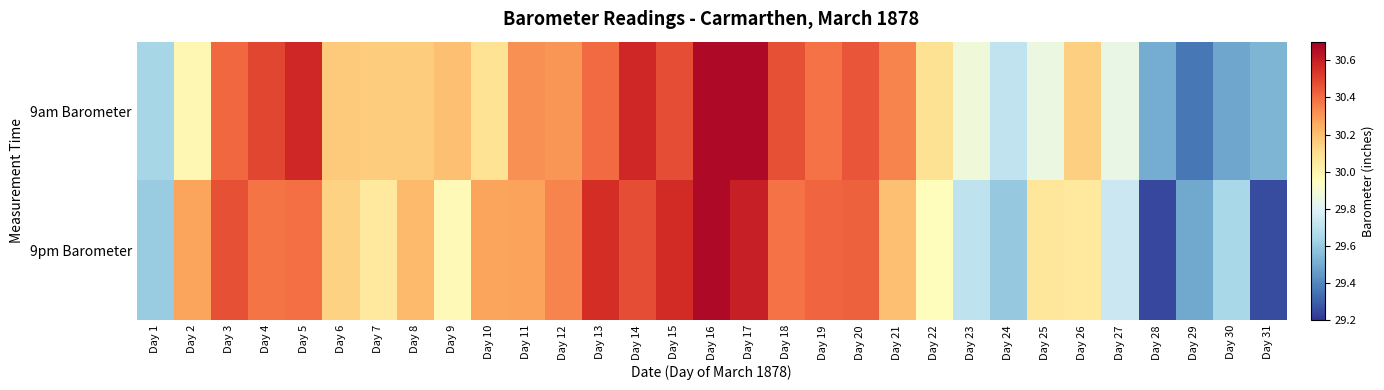

Rank the series at Day 31 from lowest to highest value.

9pm Barometer, 9am Barometer